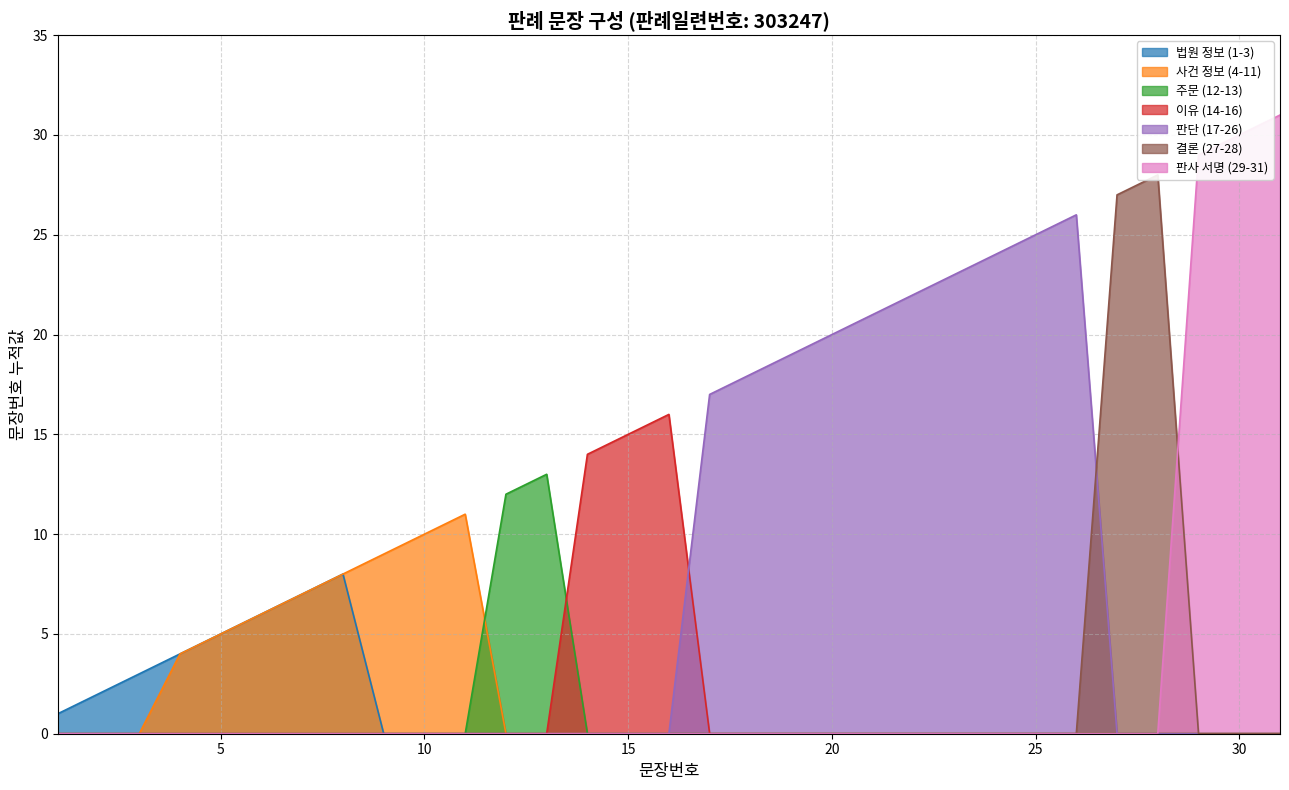

Reading right to left, extract all data points from this chart.

31	30	29	28	27	26	25	24	23	22	21	20	19	18	17	16	15	14	13	12	11	10	9	8	7	6	5	4	3	2	1